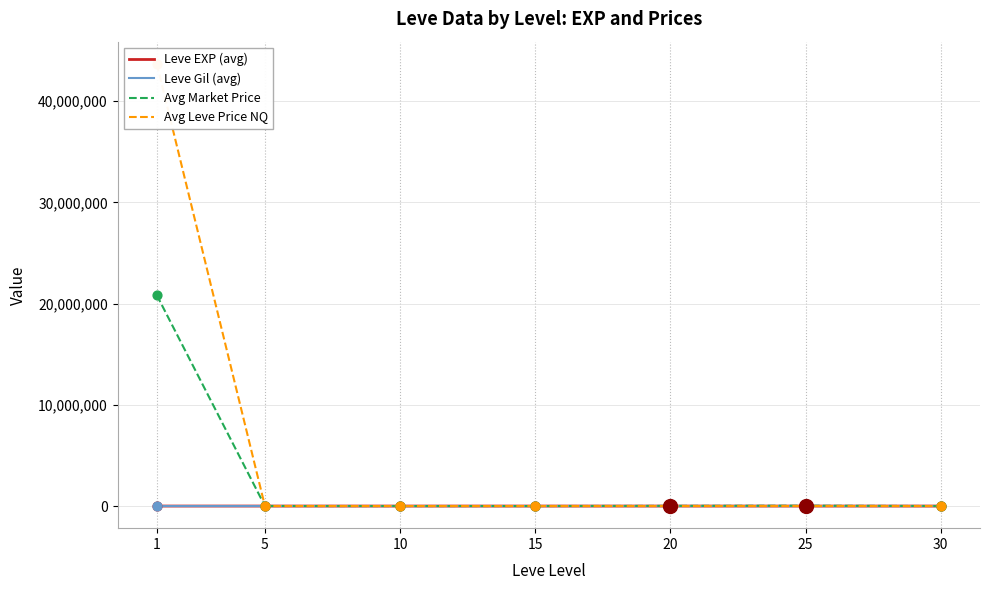

At which category is the sum across all series the highest?

1